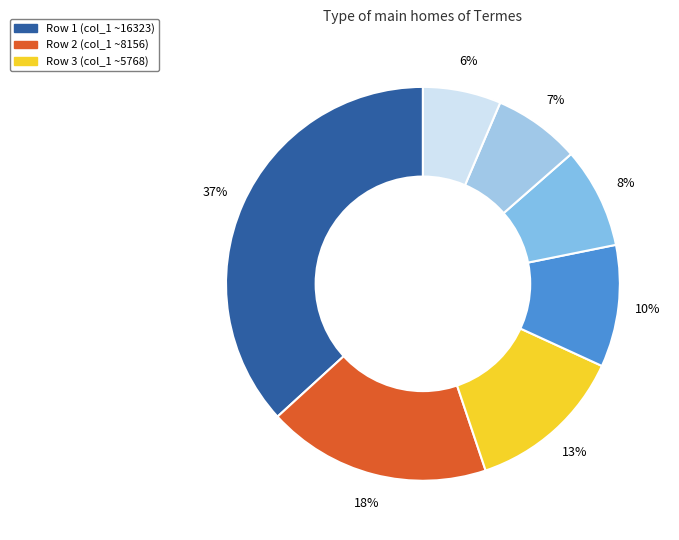

Rank the categories by value from lowest to highest.

7, 6, 5, 4, 3, 2, 1